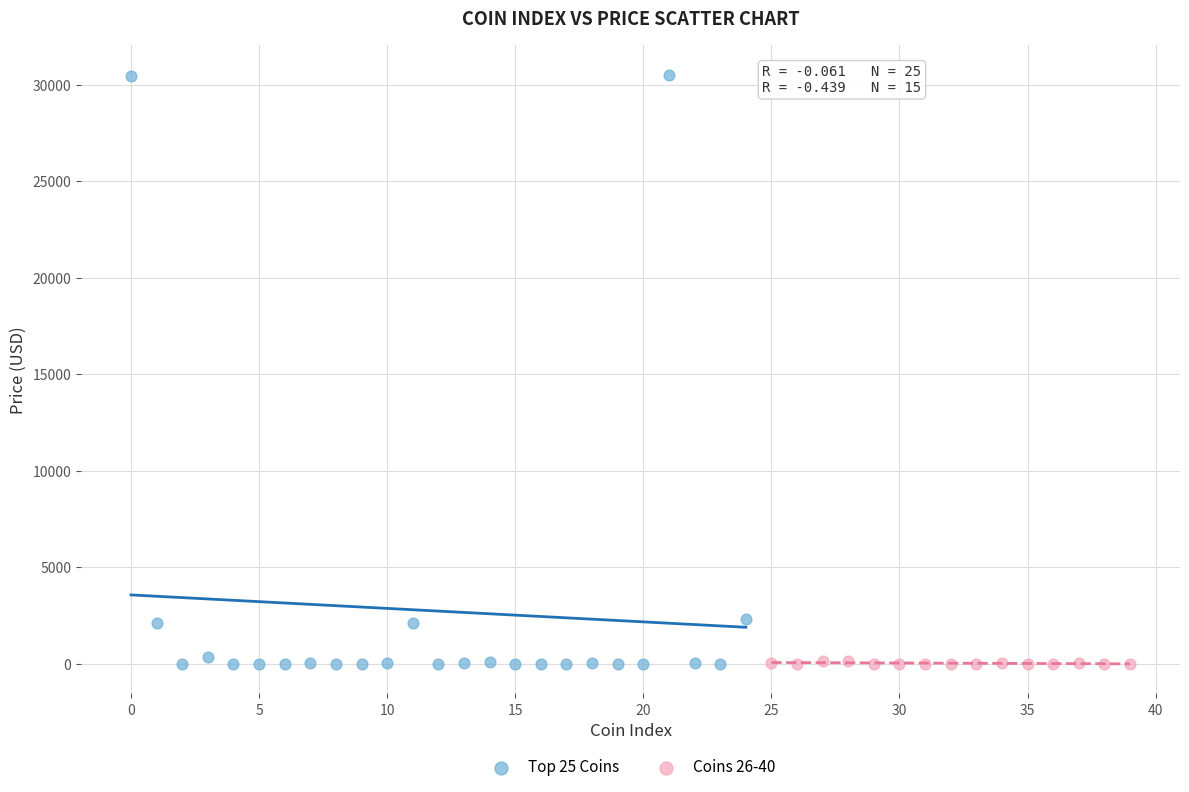

Which series has the largest Y range (max minus min)?

Top 25 Coins